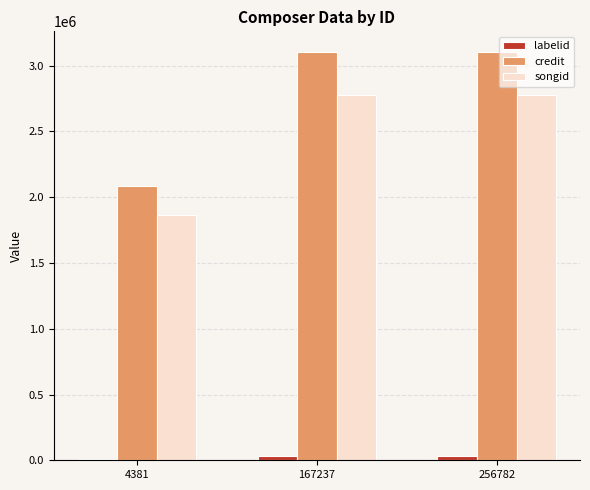

At how many categories does at least one series exceed 1103923?

3